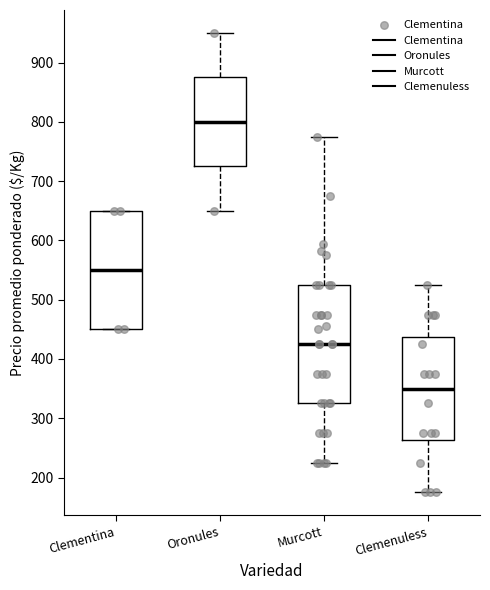

Reading left to right, read every box against the y-axis: the position of its median line, the range the box covers, and the ends of its whiskers. The values are not printed on the chart, so give them approximately, as read against the axis.

Clementina: median 550, box 450 to 650, whiskers 450 to 650
Oronules: median 800, box 730 to 880, whiskers 650 to 950
Murcott: median 430, box 330 to 530, whiskers 230 to 780
Clemenuless: median 350, box 260 to 440, whiskers 180 to 530